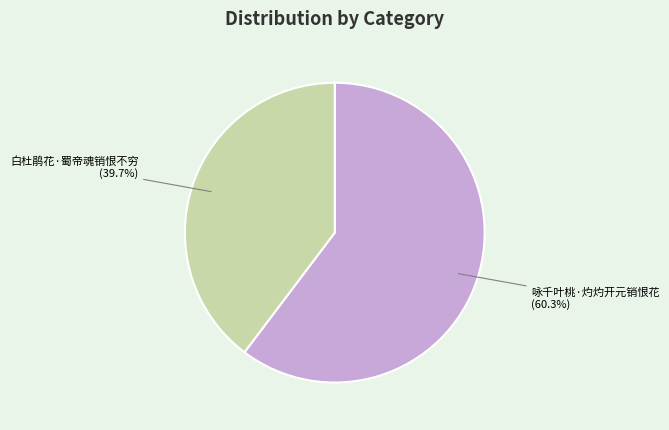

Does any single category account for the majority?

Yes